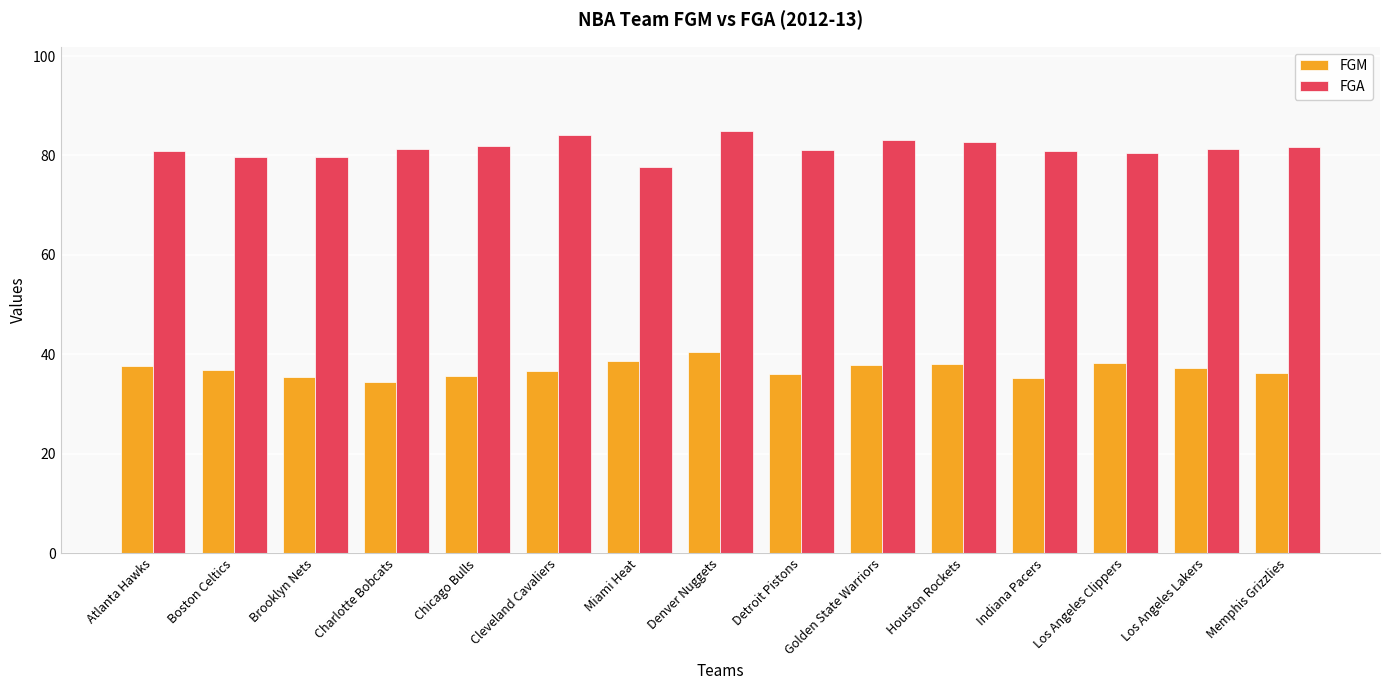

The value of FGM at Chicago Bulls is 35.7. True or false?

True